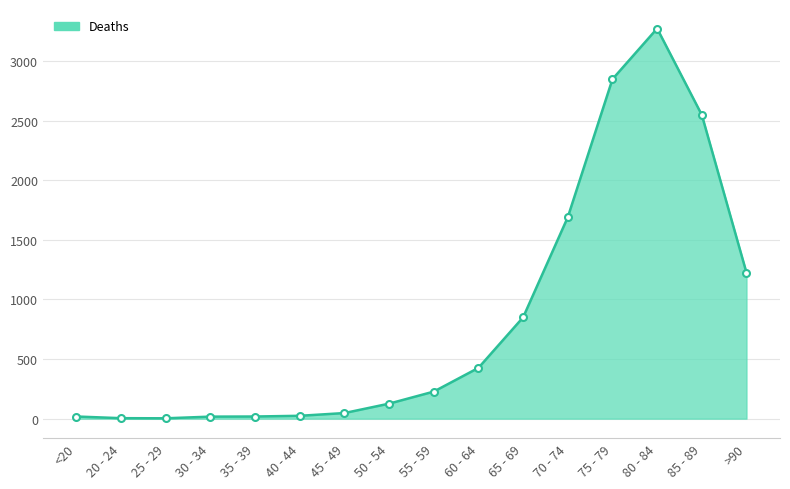

What is the difference between the maximum and minimum values?

3270